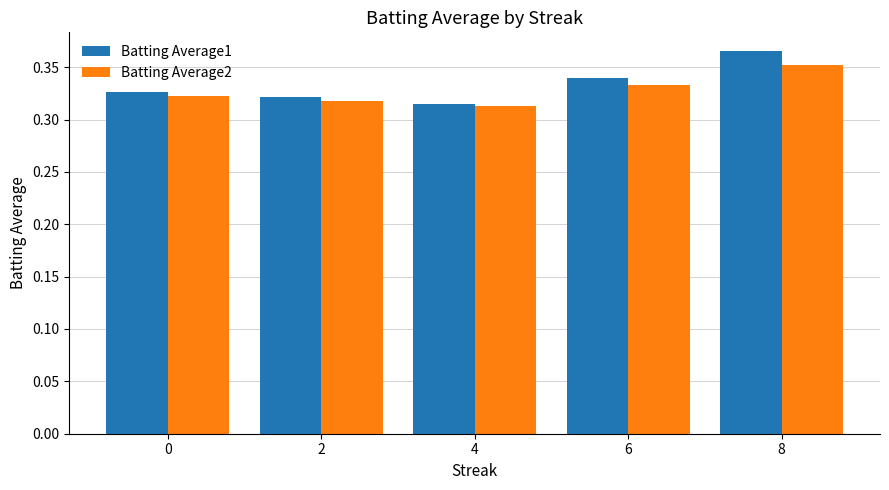

Rank the series at 0 from lowest to highest value.

Batting Average2, Batting Average1